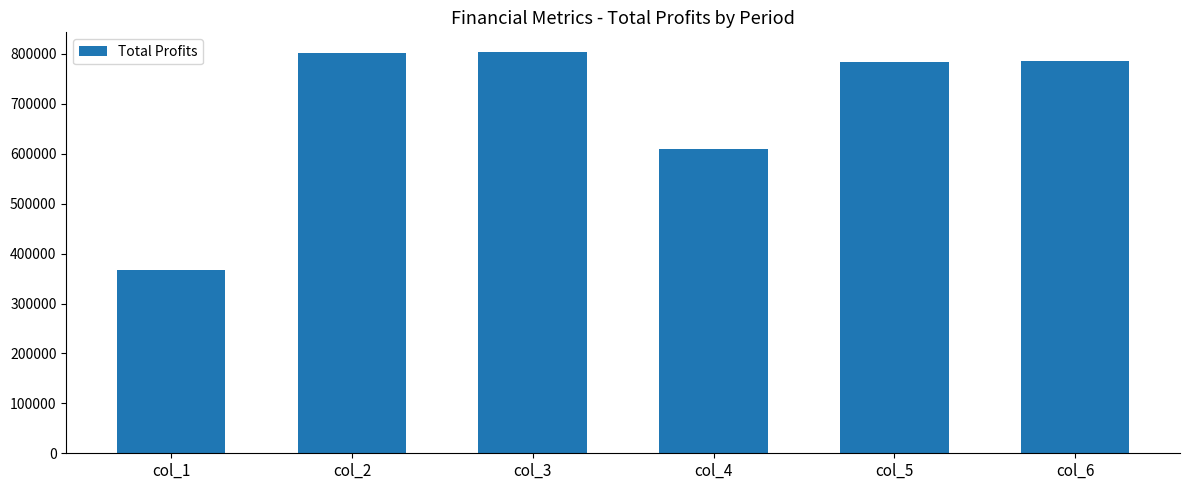

What is the value of the 4th bar from the left?

609249.0